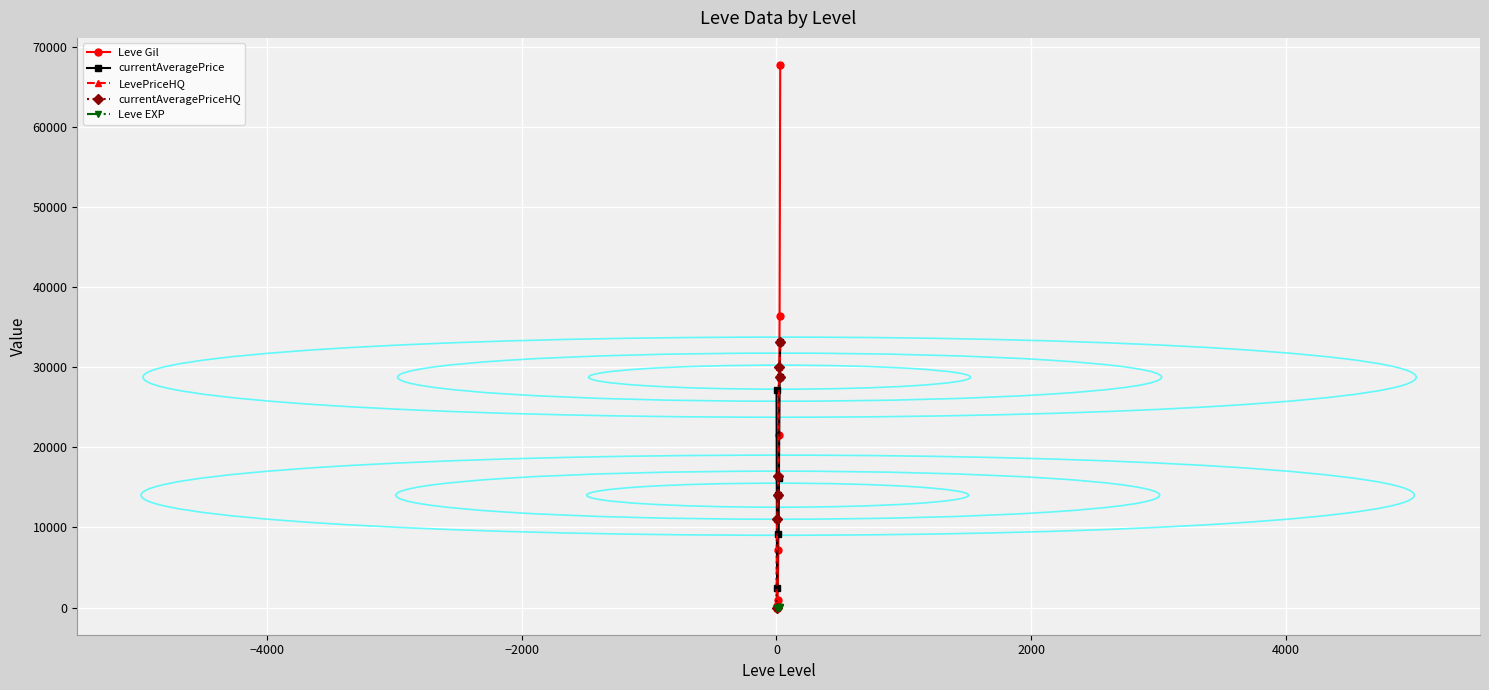

Rank the series by their maximum value, from lowest to highest.

Leve EXP, currentAveragePrice, LevePriceHQ, currentAveragePriceHQ, Leve Gil